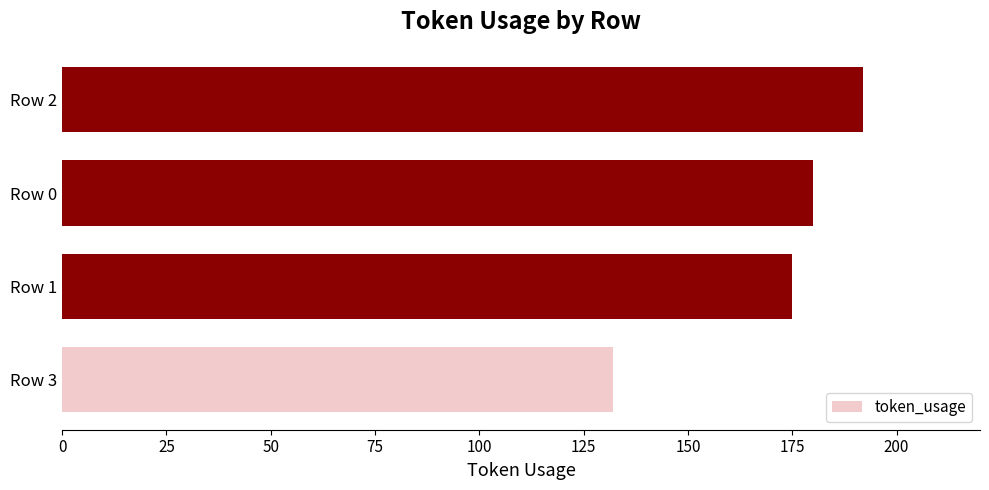

Rank the categories by value from highest to lowest.

Row 2, Row 0, Row 1, Row 3